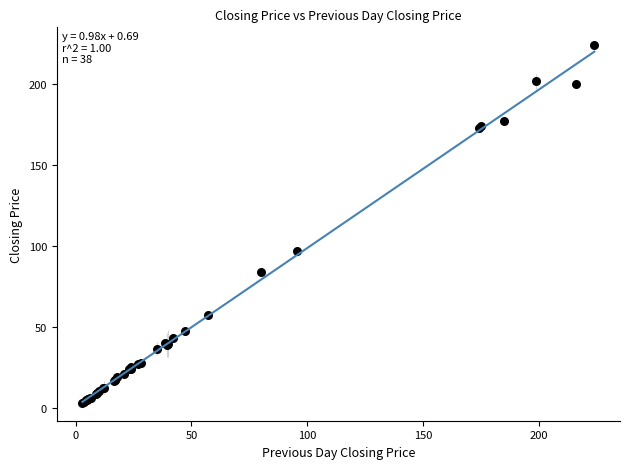

What Y value in the scatter plot is closest to 113?

96.5